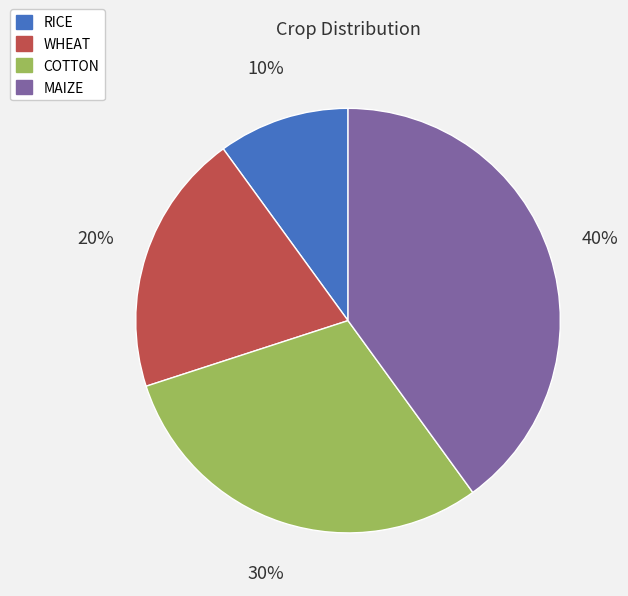

Rank the categories by value from lowest to highest.

RICE, WHEAT, COTTON, MAIZE